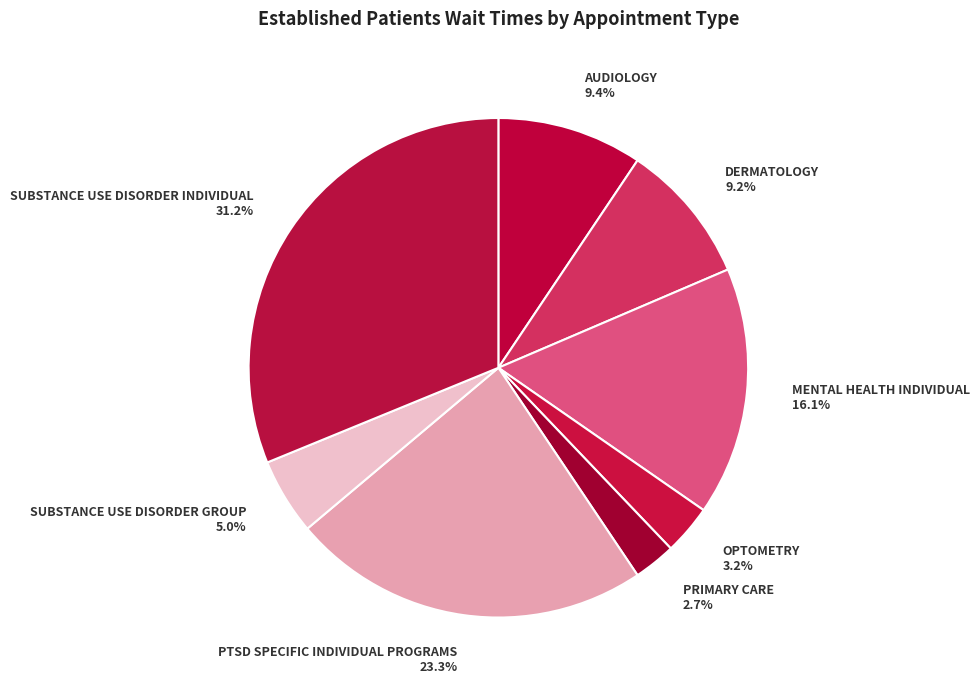

Which has a higher value, DERMATOLOGY 9.2% or SUBSTANCE USE DISORDER GROUP 5.0%?

DERMATOLOGY 9.2%